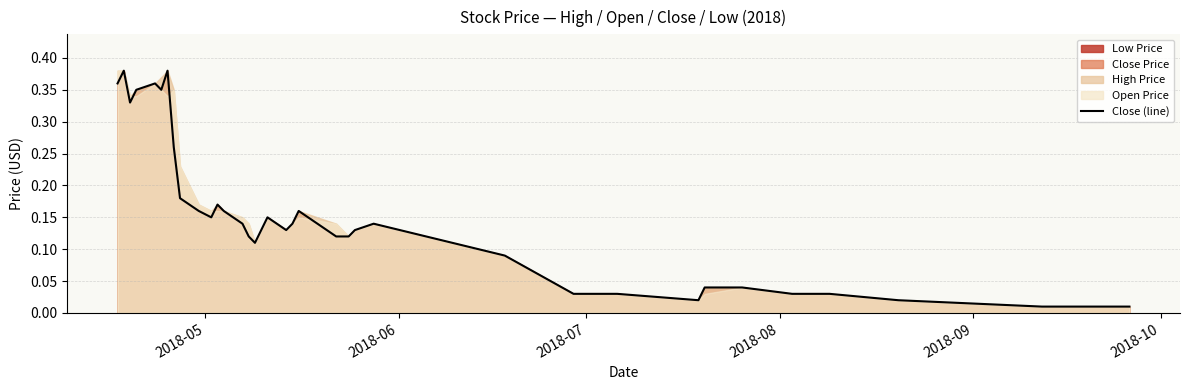

How many points are higher than both their immediate neighbors (excluding endpoints)?

7